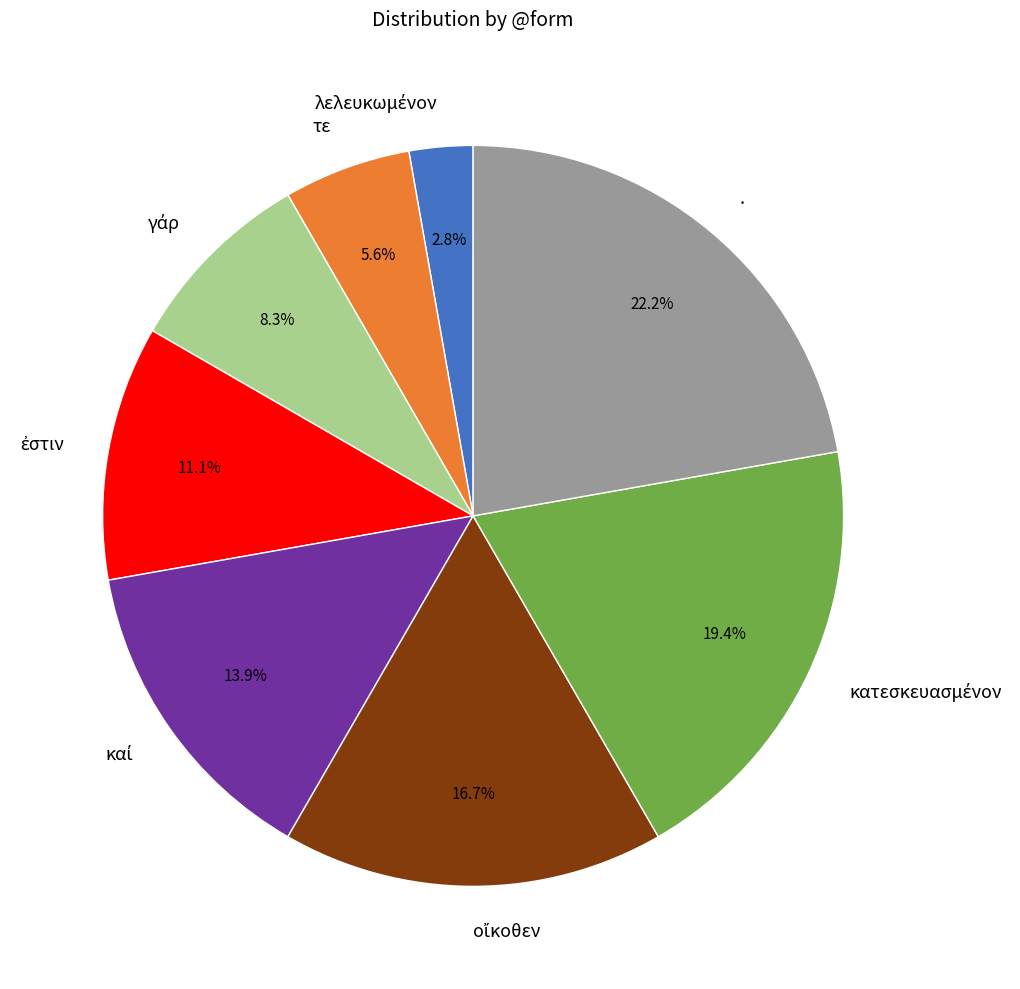

What is the largest slice in the pie chart?

.